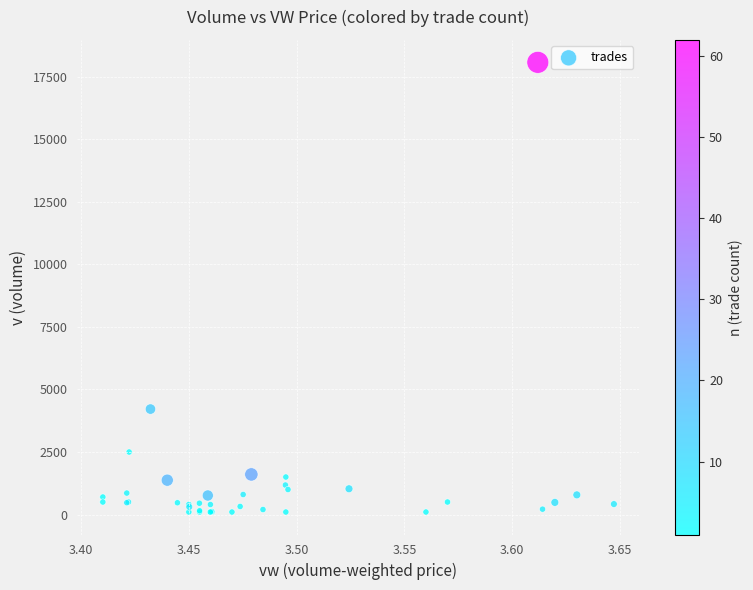

What Y value in the scatter plot is closest to 9091?

4217